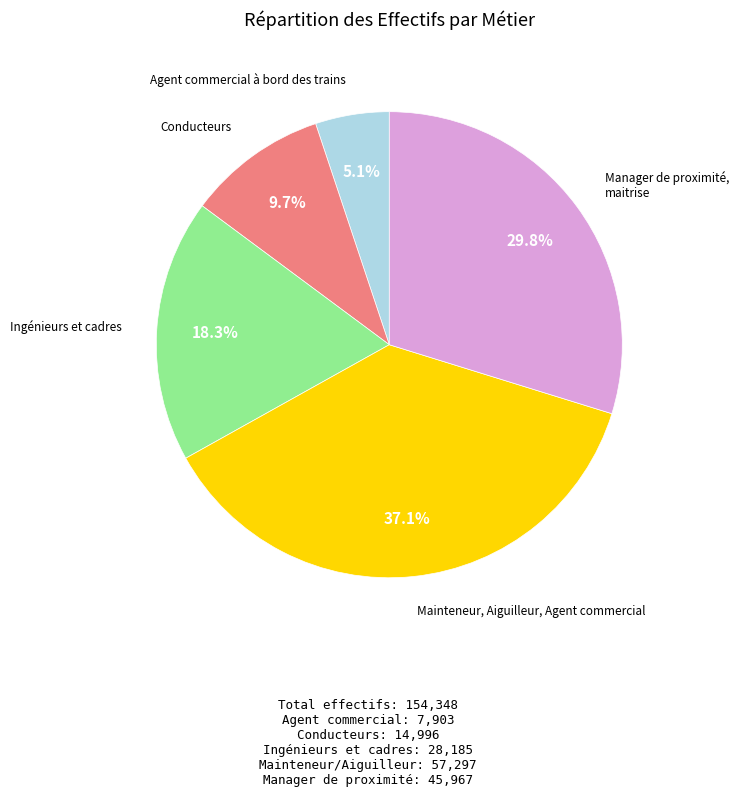

Is there any slice that represents more than half of the pie?

No